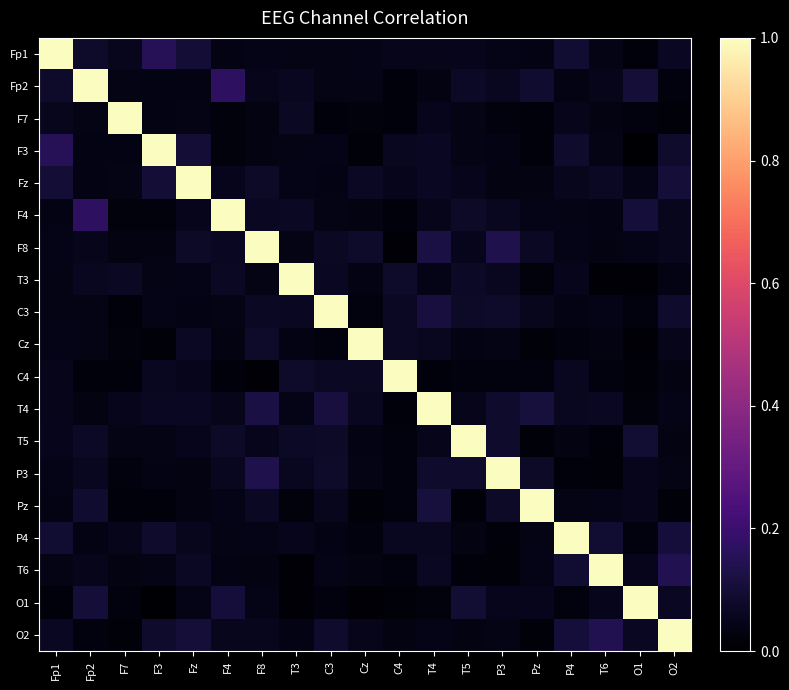

Reading right to left, extract all data points from this chart.

Fp1: O2=0.1	O1=0.0	T6=0.0	P4=0.1	Pz=0.0	P3=0.0	T5=0.1	T4=0.0	C4=0.0	Cz=0.0	C3=0.0	T3=0.0	F8=0.0	F4=0.0	Fz=0.1	F3=0.2	F7=0.1	Fp2=0.1	Fp1=1.0
Fp2: O2=0.0	O1=0.1	T6=0.0	P4=0.0	Pz=0.1	P3=0.1	T5=0.1	T4=0.0	C4=0.0	Cz=0.0	C3=0.0	T3=0.1	F8=0.0	F4=0.2	Fz=0.0	F3=0.0	F7=0.0	Fp2=1.0	Fp1=0.1
F7: O2=0.0	O1=0.0	T6=0.0	P4=0.0	Pz=0.0	P3=0.0	T5=0.0	T4=0.1	C4=0.0	Cz=0.0	C3=0.0	T3=0.1	F8=0.0	F4=0.0	Fz=0.0	F3=0.0	F7=1.0	Fp2=0.0	Fp1=0.1
F3: O2=0.1	O1=0.0	T6=0.0	P4=0.1	Pz=0.0	P3=0.0	T5=0.0	T4=0.1	C4=0.1	Cz=0.0	C3=0.0	T3=0.0	F8=0.0	F4=0.0	Fz=0.1	F3=1.0	F7=0.0	Fp2=0.0	Fp1=0.2
Fz: O2=0.1	O1=0.0	T6=0.1	P4=0.1	Pz=0.0	P3=0.0	T5=0.1	T4=0.1	C4=0.1	Cz=0.1	C3=0.0	T3=0.0	F8=0.1	F4=0.1	Fz=1.0	F3=0.1	F7=0.0	Fp2=0.0	Fp1=0.1
F4: O2=0.1	O1=0.1	T6=0.0	P4=0.0	Pz=0.0	P3=0.1	T5=0.1	T4=0.0	C4=0.0	Cz=0.0	C3=0.0	T3=0.1	F8=0.1	F4=1.0	Fz=0.1	F3=0.0	F7=0.0	Fp2=0.2	Fp1=0.0
F8: O2=0.1	O1=0.0	T6=0.0	P4=0.0	Pz=0.1	P3=0.1	T5=0.1	T4=0.1	C4=0.0	Cz=0.1	C3=0.1	T3=0.0	F8=1.0	F4=0.1	Fz=0.1	F3=0.0	F7=0.0	Fp2=0.0	Fp1=0.0
T3: O2=0.0	O1=0.0	T6=0.0	P4=0.1	Pz=0.0	P3=0.1	T5=0.1	T4=0.0	C4=0.1	Cz=0.0	C3=0.1	T3=1.0	F8=0.0	F4=0.1	Fz=0.0	F3=0.0	F7=0.1	Fp2=0.1	Fp1=0.0
C3: O2=0.1	O1=0.0	T6=0.0	P4=0.0	Pz=0.1	P3=0.1	T5=0.1	T4=0.1	C4=0.1	Cz=0.0	C3=1.0	T3=0.1	F8=0.1	F4=0.0	Fz=0.0	F3=0.0	F7=0.0	Fp2=0.0	Fp1=0.0
Cz: O2=0.0	O1=0.0	T6=0.0	P4=0.0	Pz=0.0	P3=0.0	T5=0.0	T4=0.1	C4=0.1	Cz=1.0	C3=0.0	T3=0.0	F8=0.1	F4=0.0	Fz=0.1	F3=0.0	F7=0.0	Fp2=0.0	Fp1=0.0
C4: O2=0.0	O1=0.0	T6=0.0	P4=0.1	Pz=0.0	P3=0.0	T5=0.0	T4=0.0	C4=1.0	Cz=0.1	C3=0.1	T3=0.1	F8=0.0	F4=0.0	Fz=0.1	F3=0.1	F7=0.0	Fp2=0.0	Fp1=0.0
T4: O2=0.0	O1=0.0	T6=0.1	P4=0.1	Pz=0.1	P3=0.1	T5=0.0	T4=1.0	C4=0.0	Cz=0.1	C3=0.1	T3=0.0	F8=0.1	F4=0.0	Fz=0.1	F3=0.1	F7=0.1	Fp2=0.0	Fp1=0.0
T5: O2=0.0	O1=0.1	T6=0.0	P4=0.0	Pz=0.0	P3=0.1	T5=1.0	T4=0.0	C4=0.0	Cz=0.0	C3=0.1	T3=0.1	F8=0.1	F4=0.1	Fz=0.1	F3=0.0	F7=0.0	Fp2=0.1	Fp1=0.1
P3: O2=0.0	O1=0.1	T6=0.0	P4=0.0	Pz=0.1	P3=1.0	T5=0.1	T4=0.1	C4=0.0	Cz=0.0	C3=0.1	T3=0.1	F8=0.1	F4=0.1	Fz=0.0	F3=0.0	F7=0.0	Fp2=0.1	Fp1=0.0
Pz: O2=0.0	O1=0.1	T6=0.0	P4=0.0	Pz=1.0	P3=0.1	T5=0.0	T4=0.1	C4=0.0	Cz=0.0	C3=0.1	T3=0.0	F8=0.1	F4=0.0	Fz=0.0	F3=0.0	F7=0.0	Fp2=0.1	Fp1=0.0
P4: O2=0.1	O1=0.0	T6=0.1	P4=1.0	Pz=0.0	P3=0.0	T5=0.0	T4=0.1	C4=0.1	Cz=0.0	C3=0.0	T3=0.1	F8=0.0	F4=0.0	Fz=0.1	F3=0.1	F7=0.0	Fp2=0.0	Fp1=0.1
T6: O2=0.1	O1=0.1	T6=1.0	P4=0.1	Pz=0.0	P3=0.0	T5=0.0	T4=0.1	C4=0.0	Cz=0.0	C3=0.0	T3=0.0	F8=0.0	F4=0.0	Fz=0.1	F3=0.0	F7=0.0	Fp2=0.0	Fp1=0.0
O1: O2=0.1	O1=1.0	T6=0.1	P4=0.0	Pz=0.1	P3=0.1	T5=0.1	T4=0.0	C4=0.0	Cz=0.0	C3=0.0	T3=0.0	F8=0.0	F4=0.1	Fz=0.0	F3=0.0	F7=0.0	Fp2=0.1	Fp1=0.0
O2: O2=1.0	O1=0.1	T6=0.1	P4=0.1	Pz=0.0	P3=0.0	T5=0.0	T4=0.0	C4=0.0	Cz=0.0	C3=0.1	T3=0.0	F8=0.1	F4=0.1	Fz=0.1	F3=0.1	F7=0.0	Fp2=0.0	Fp1=0.1